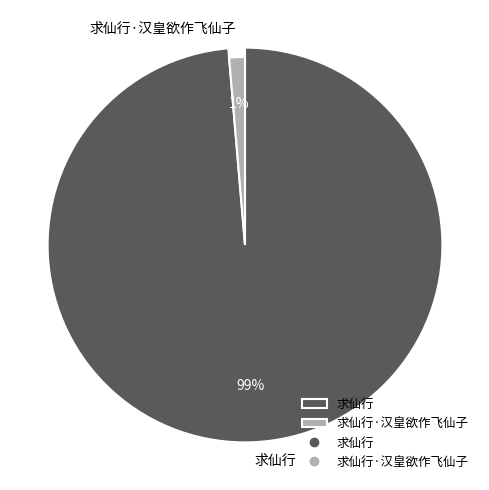

Which has a higher value, 求仙行·汉皇欲作飞仙子 or 求仙行?

求仙行